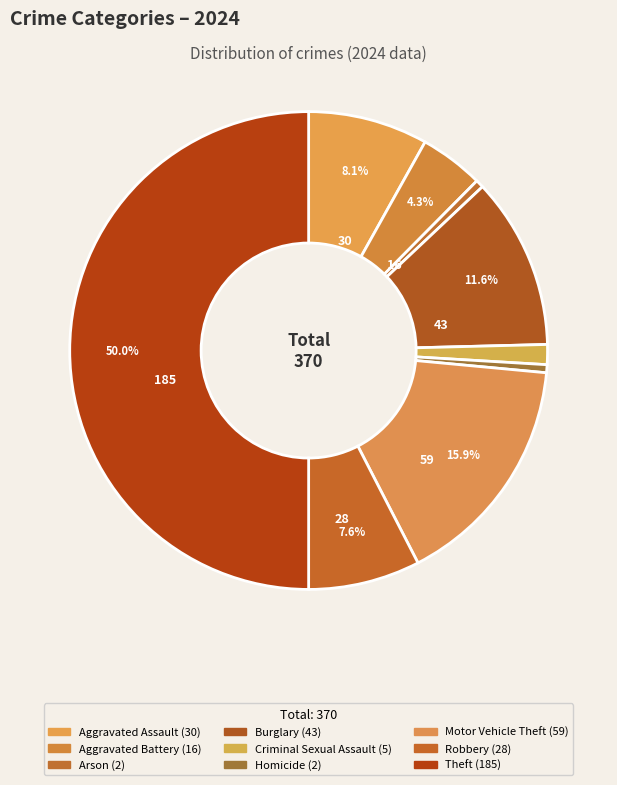

How many segments does this pie chart have?

9